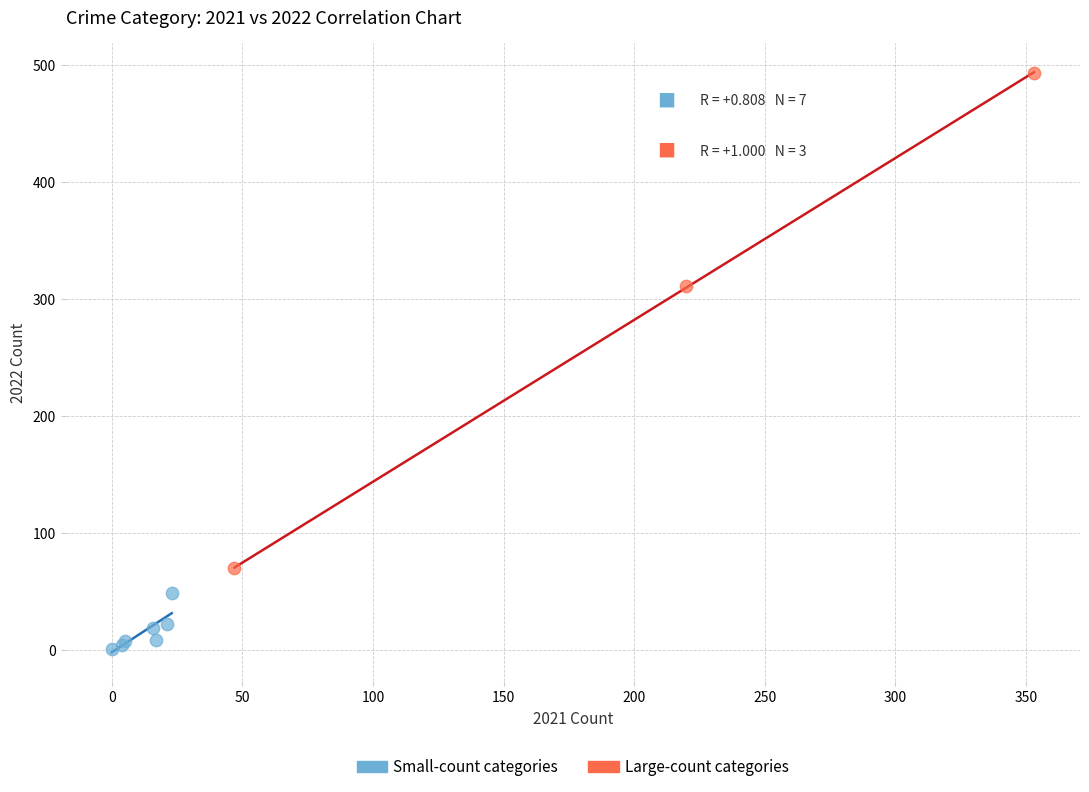

Which series reaches the minimum Y coordinate?

Small-count categories